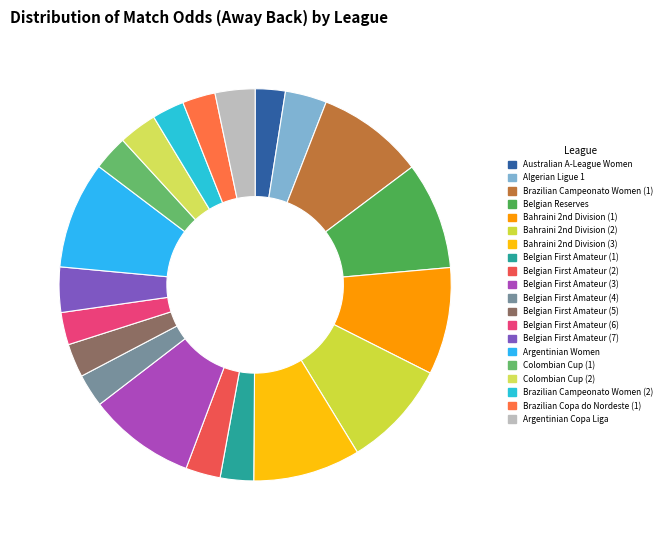

How many slices are in this pie chart?

20